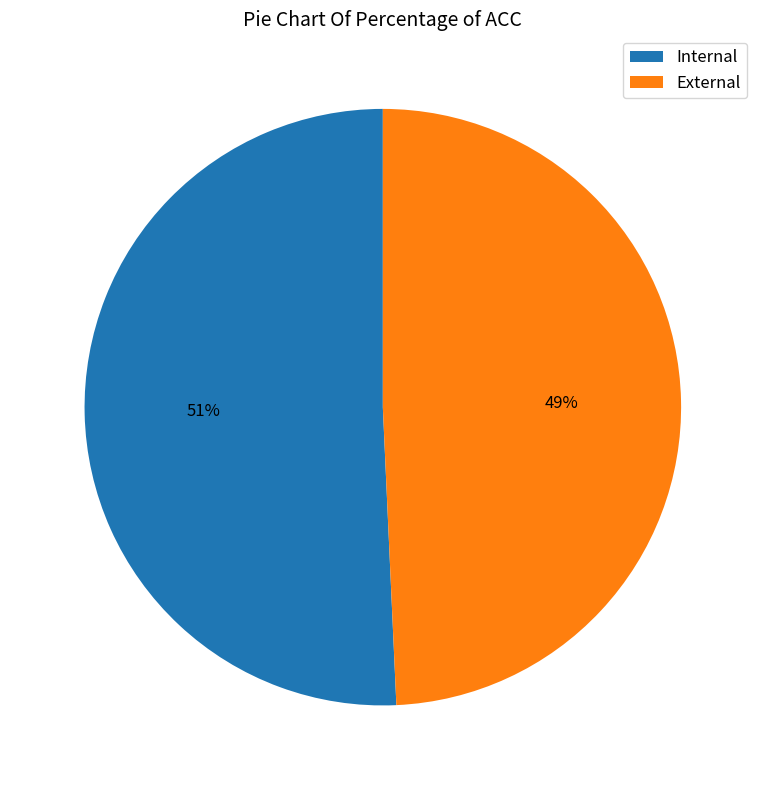

Combined, do Internal and External account for over 50%?

Yes